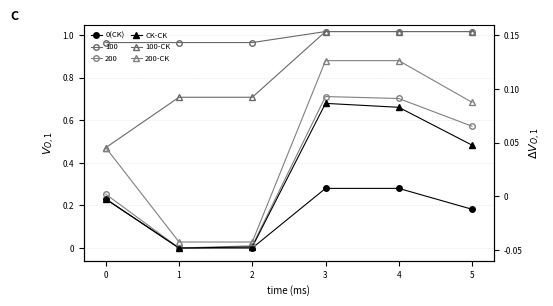

True or false: 200-CK and CK-CK cross at least once.

False